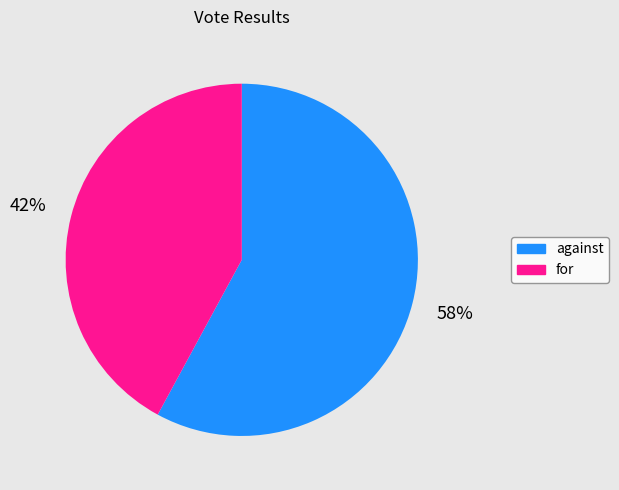

The against slice represents 58% of the pie. True or false?

True